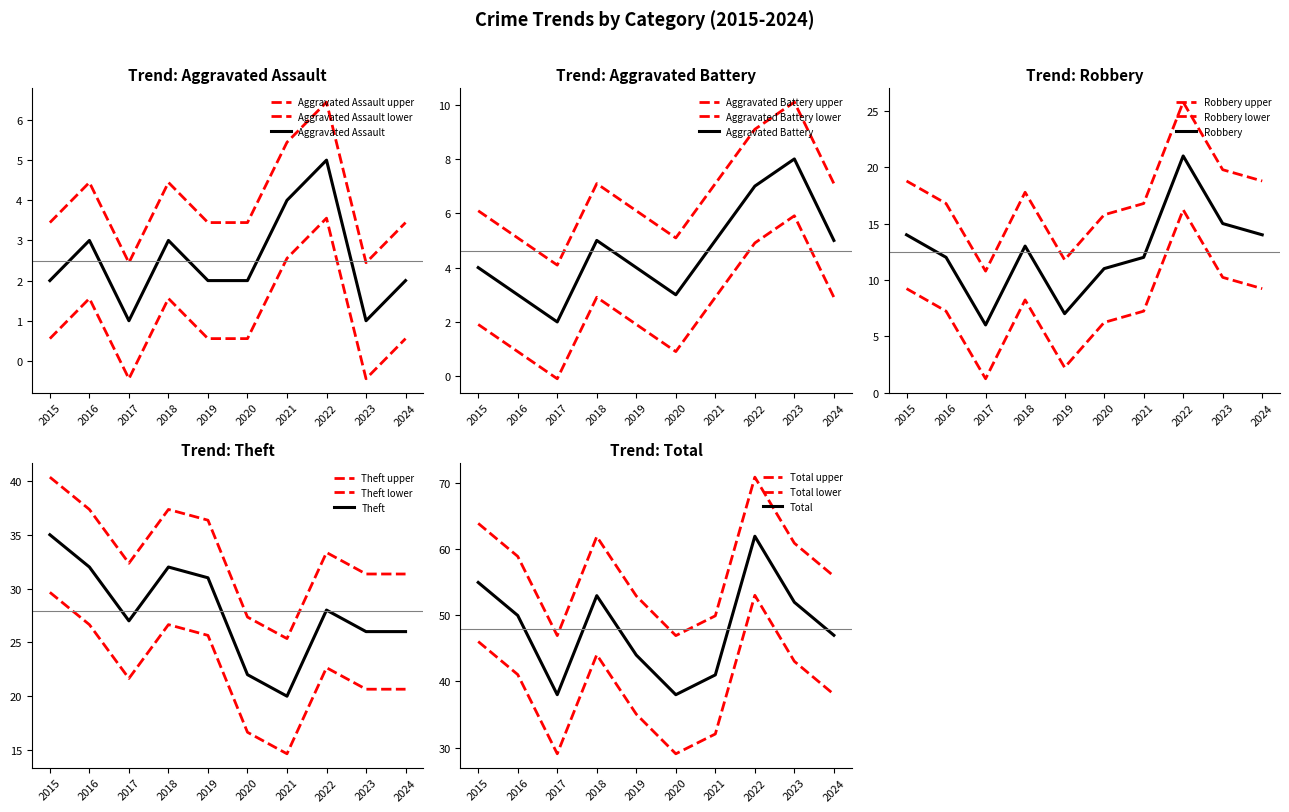

Rank the series by their maximum value, from lowest to highest.

Aggravated Assault, Aggravated Battery, Robbery, Theft, Total